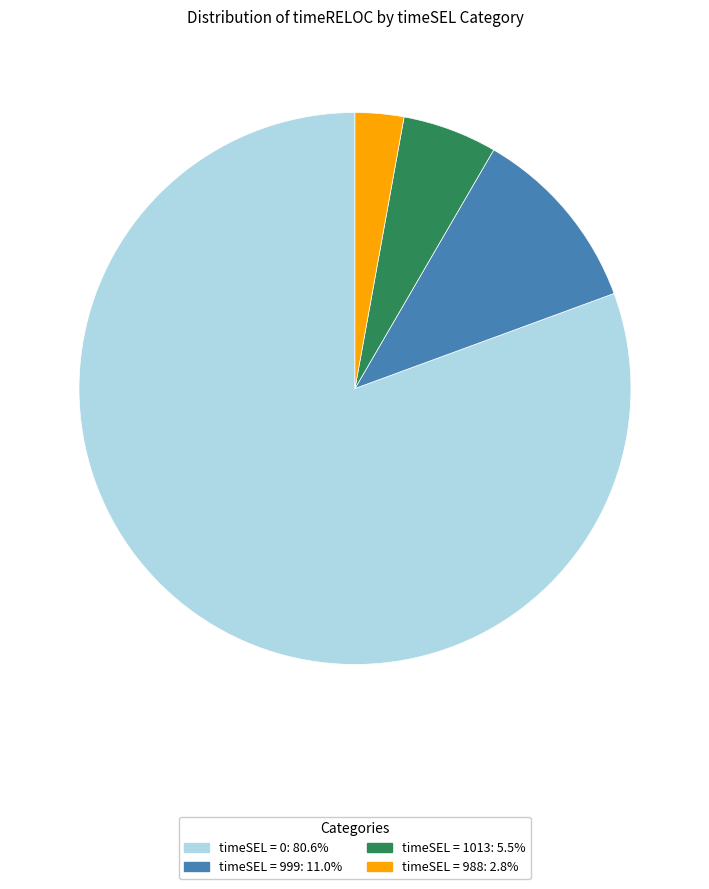

Is the sum of timeSEL = 988 and timeSEL = 0 greater than half?

Yes